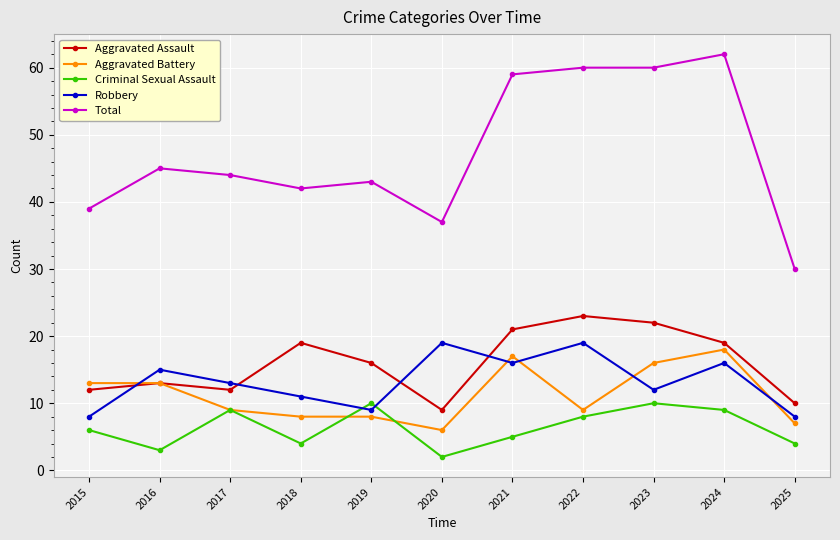

What is the spread (max minus min) of values at 2018?

38